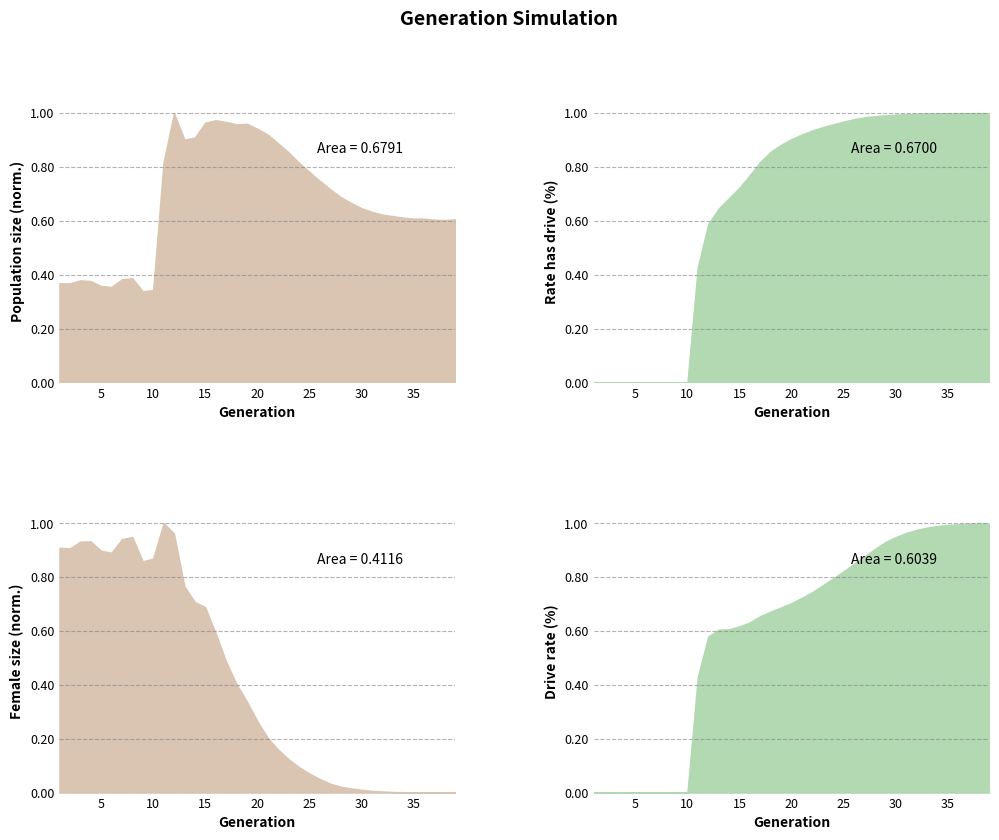

Between 39 and 35, which is larger?

35